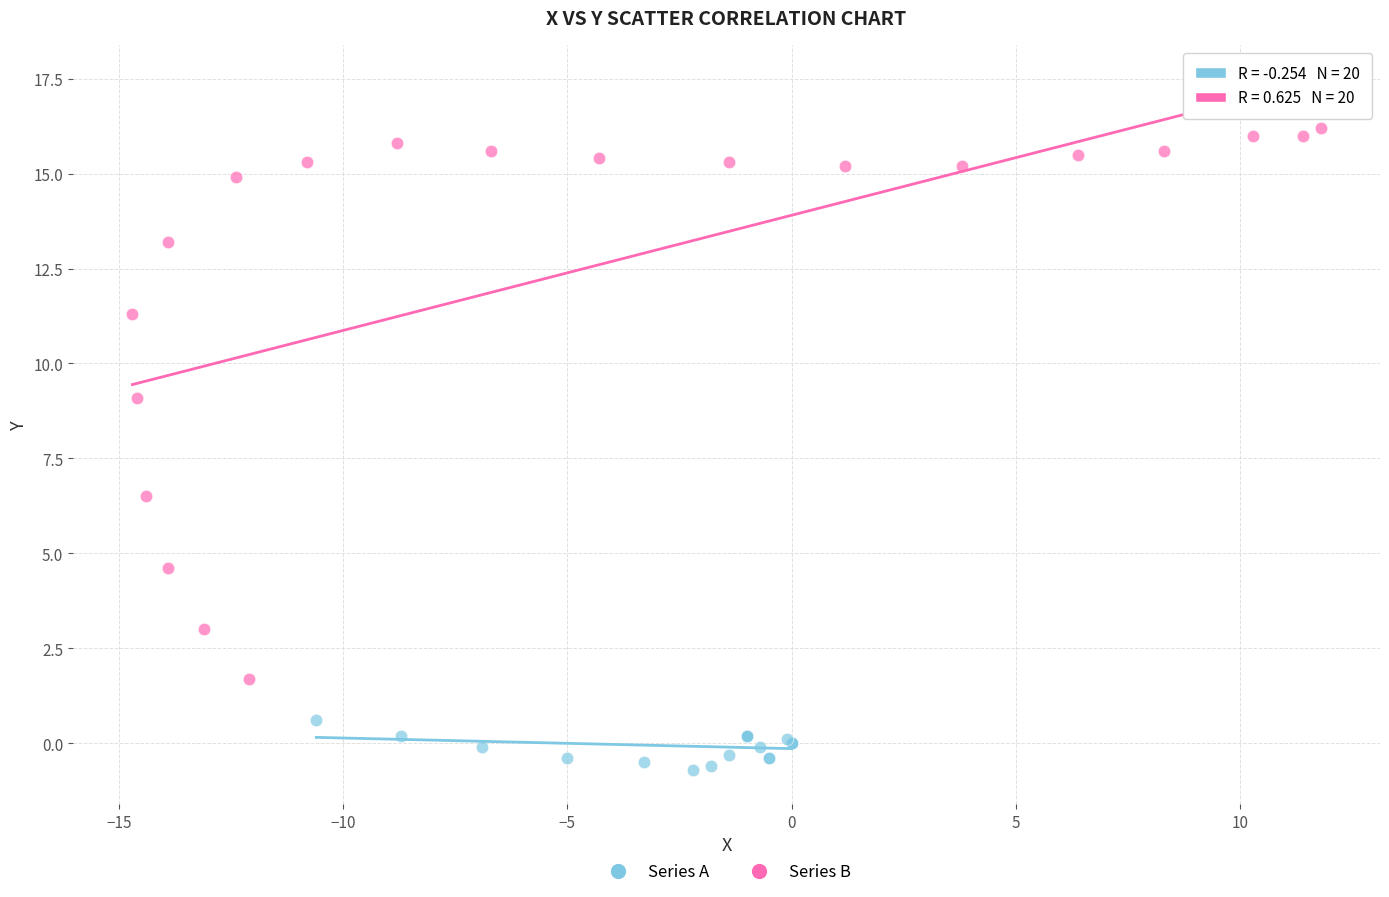

Which series reaches the minimum Y coordinate?

Series A